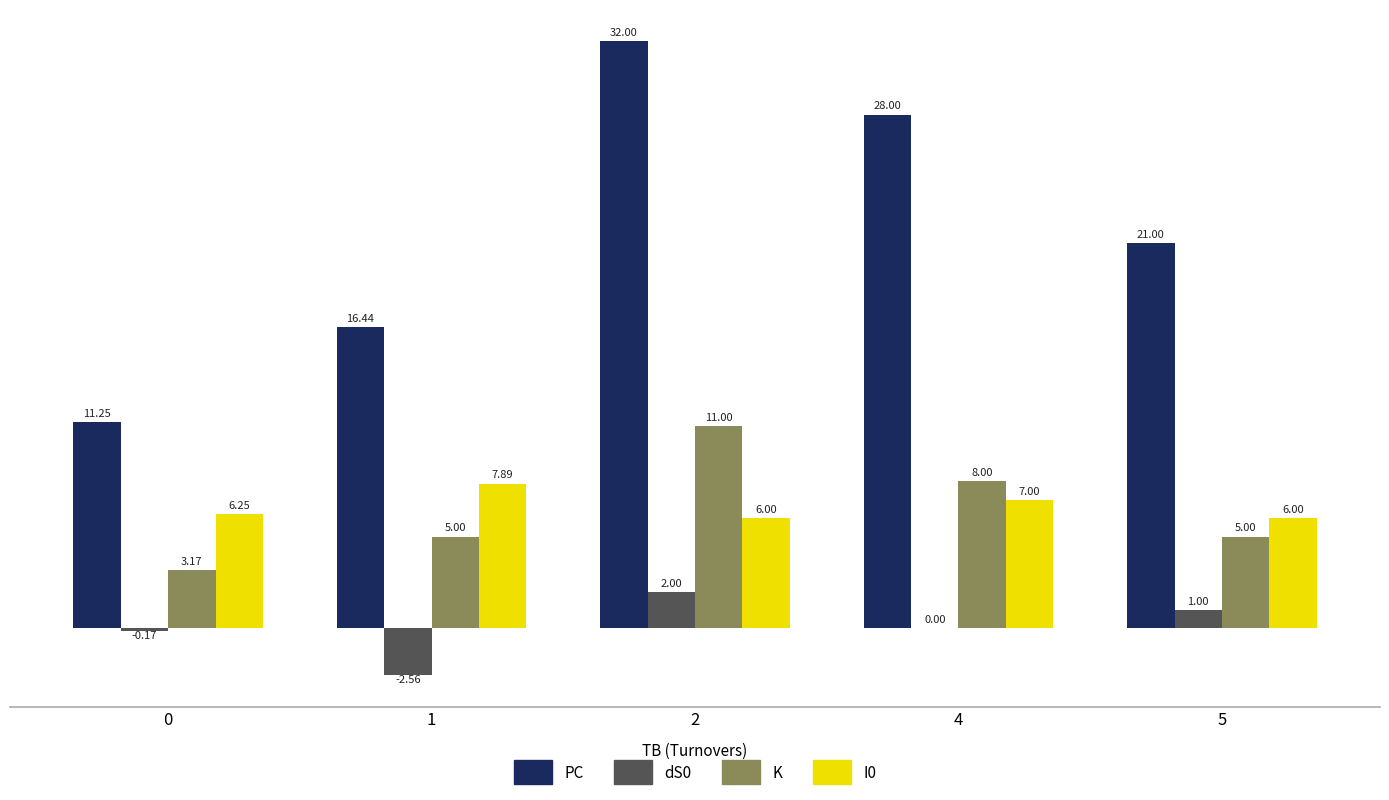

Is the value of PC at 0 greater than the value of dS0 at 2?

Yes